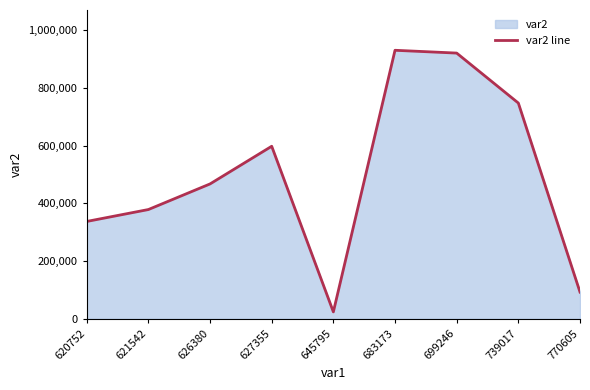

What value does the data have at 739017?

747240